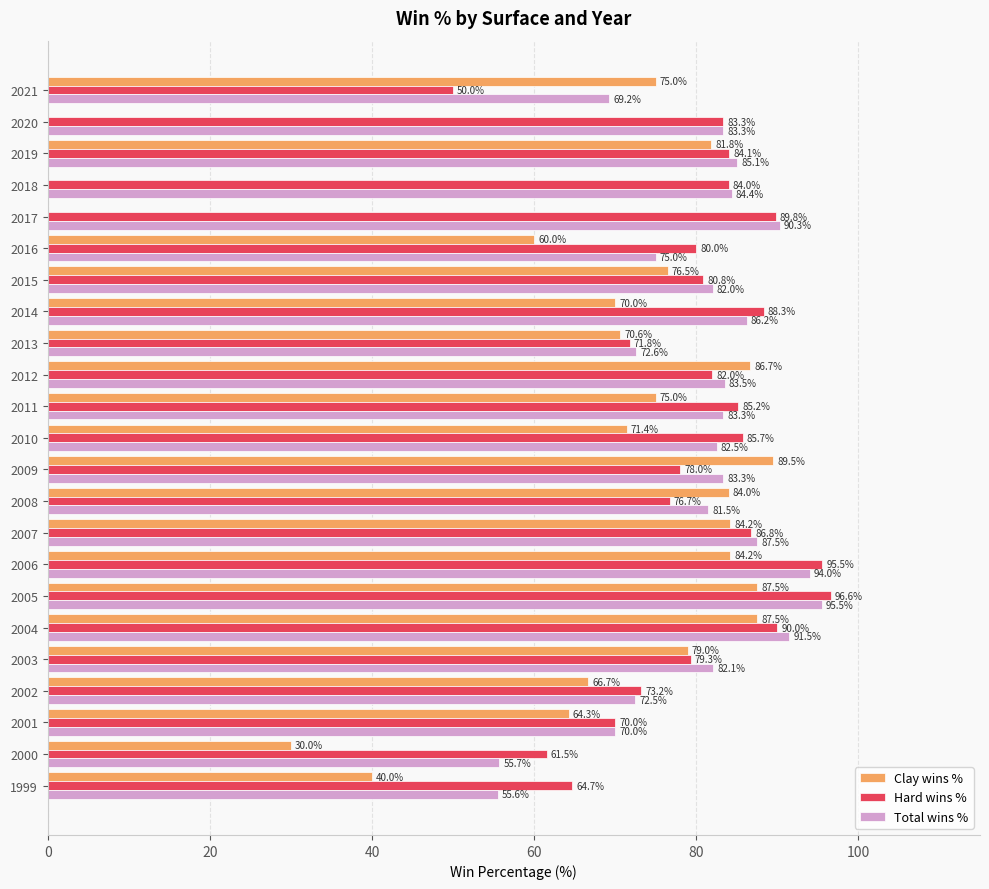

True or false: Hard wins % has a value of 83.3 at 2020.

True